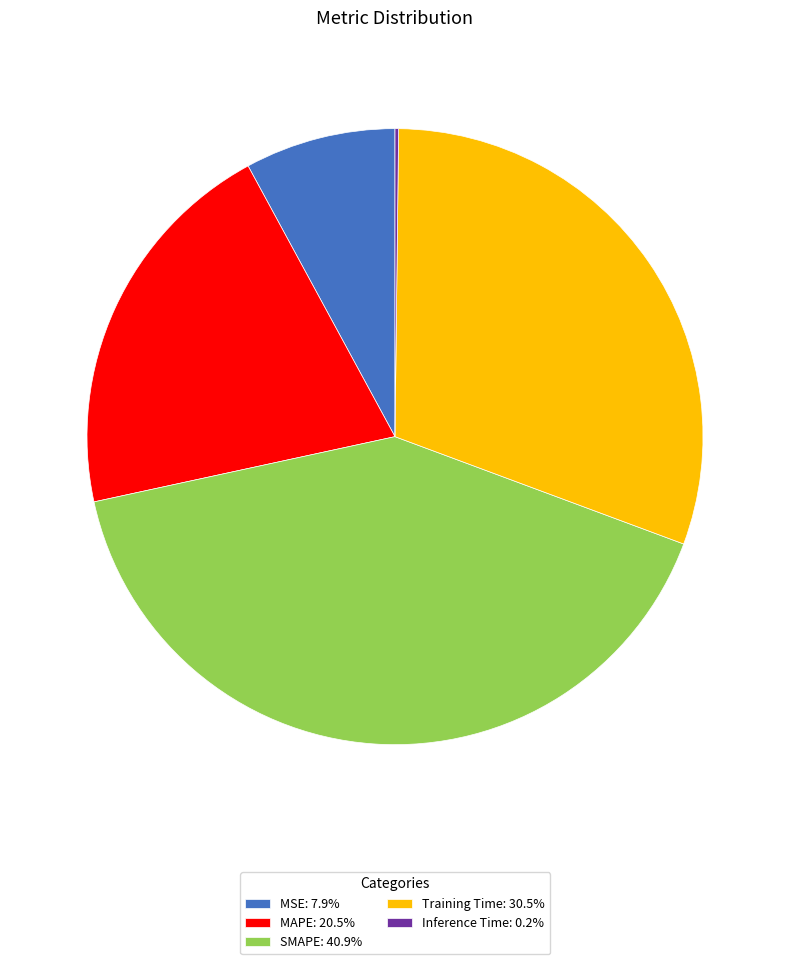

Approximately how many times larger is the value at SMAPE: 40.9% compared to MAPE: 20.5%?

2.0